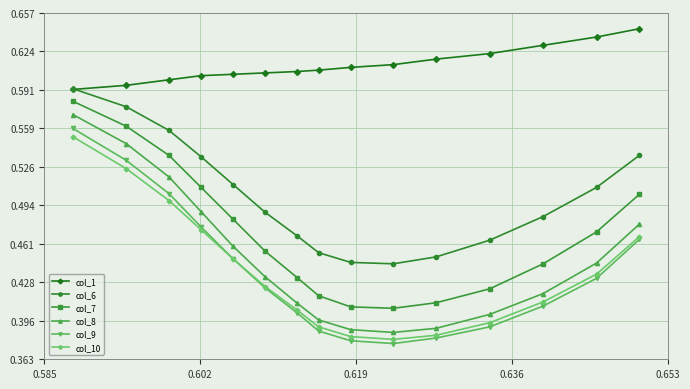

True or false: col_7 and col_1 cross at least once.

False